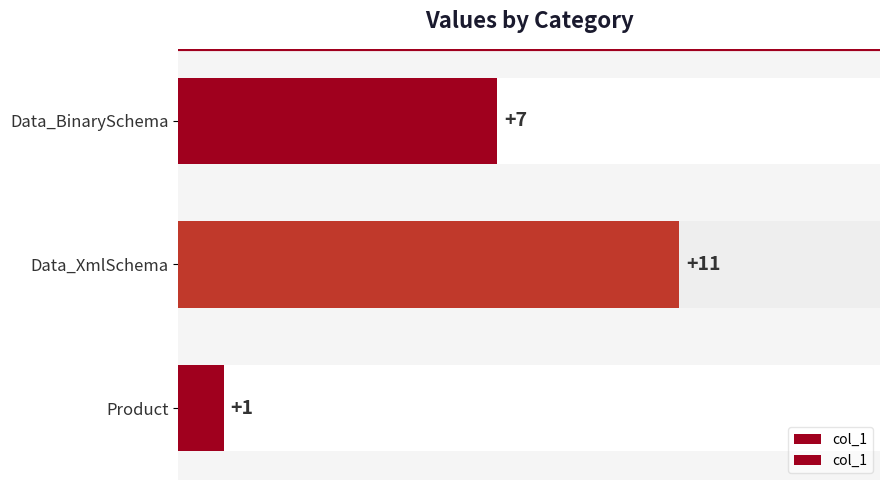

How many values are below 7?

1